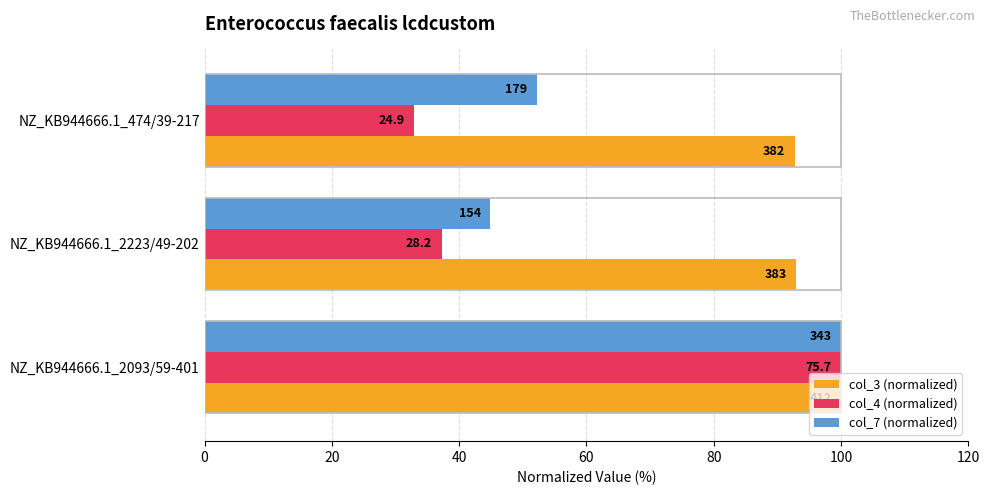

Which series has the largest total across all categories?

col_3 (normalized)